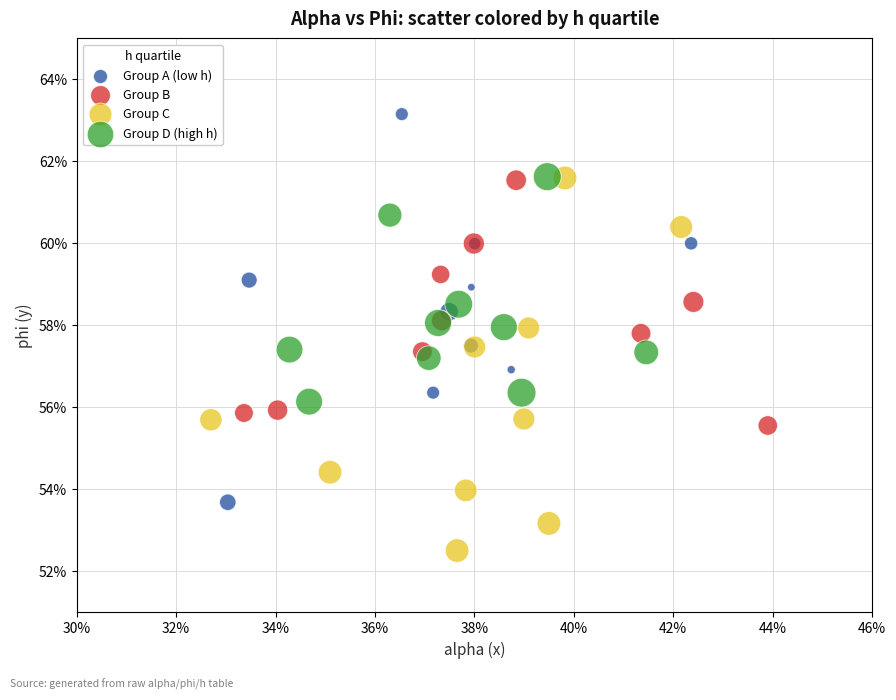

Which series has the widest spread of Y values?

Group A (low h)